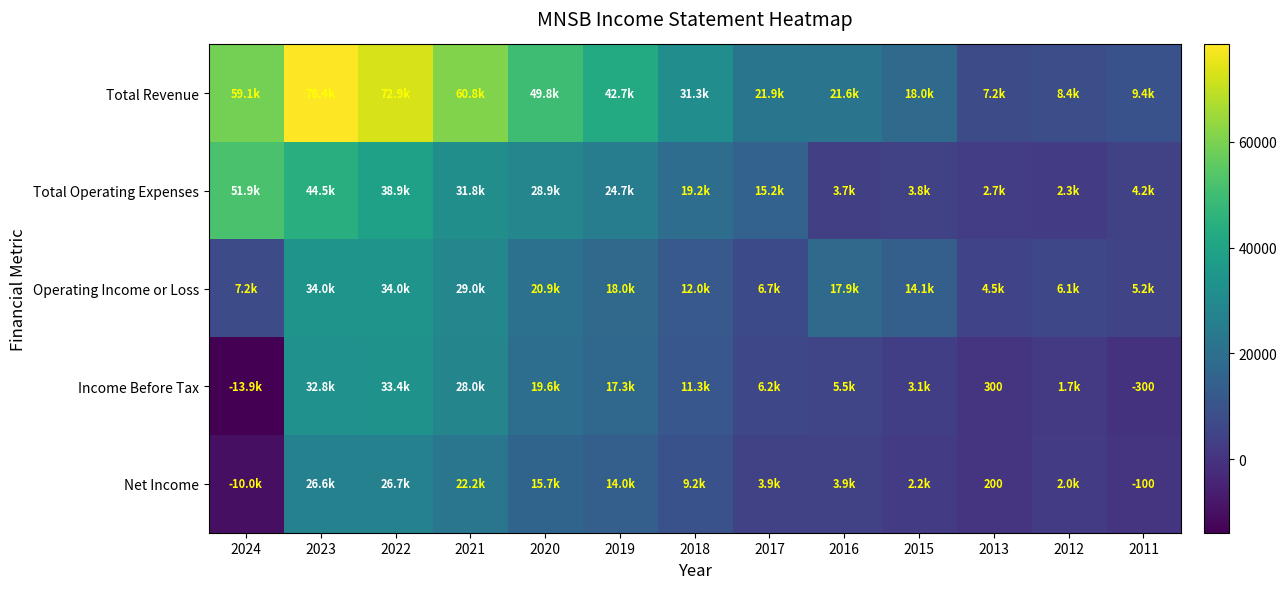

Count the number of categories in the chart.

13